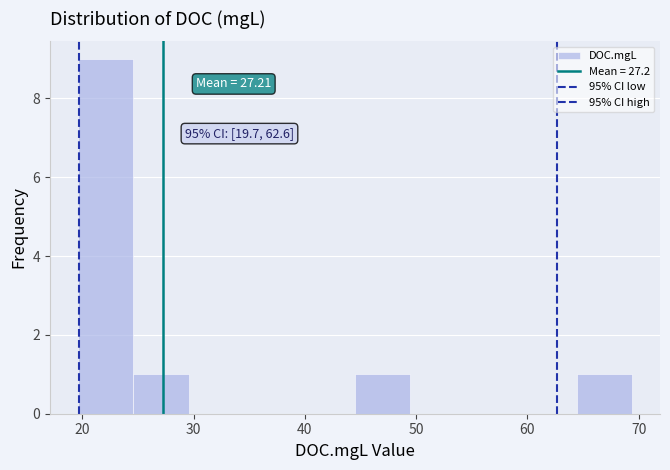

Which range on the x-axis has the tallest bar?

20 to 25